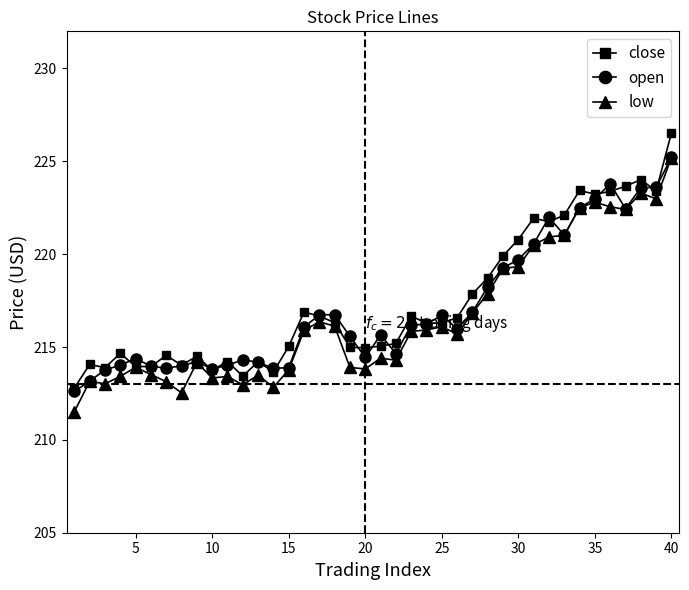

True or false: low has more than 0 points higher than both neighbors.

True